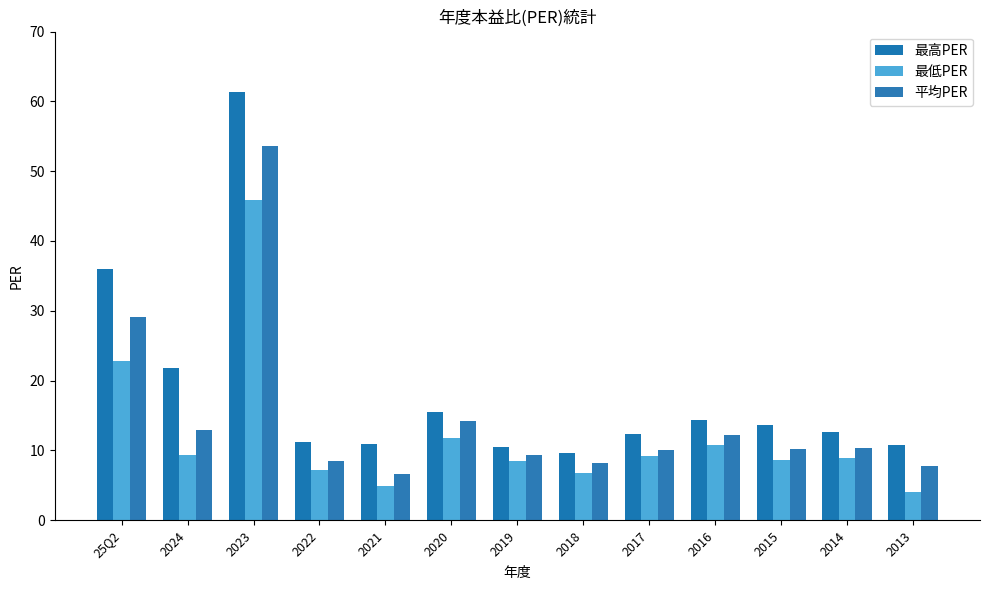

What is the maximum value for 平均PER?

53.6